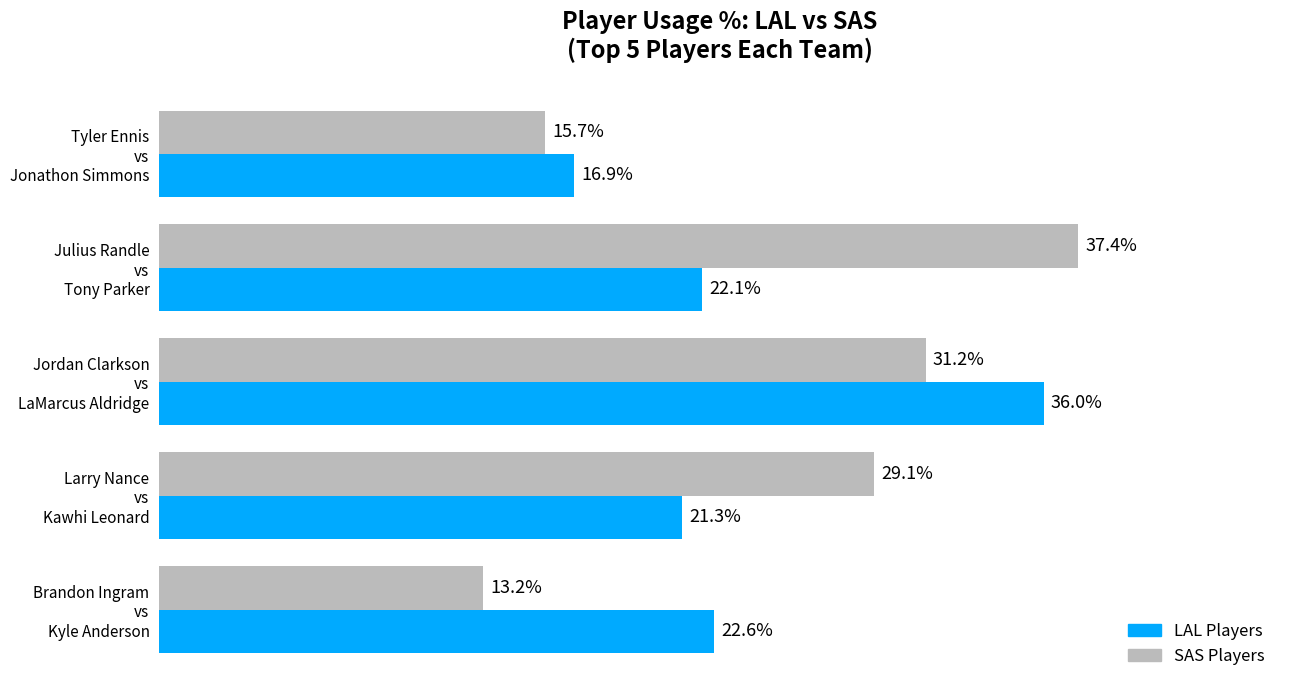

Which series has the largest range (max minus min)?

SAS Players